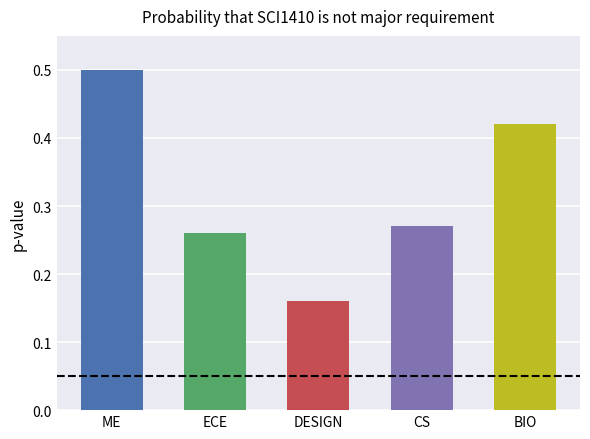

How many values are between 0 and 1?

5